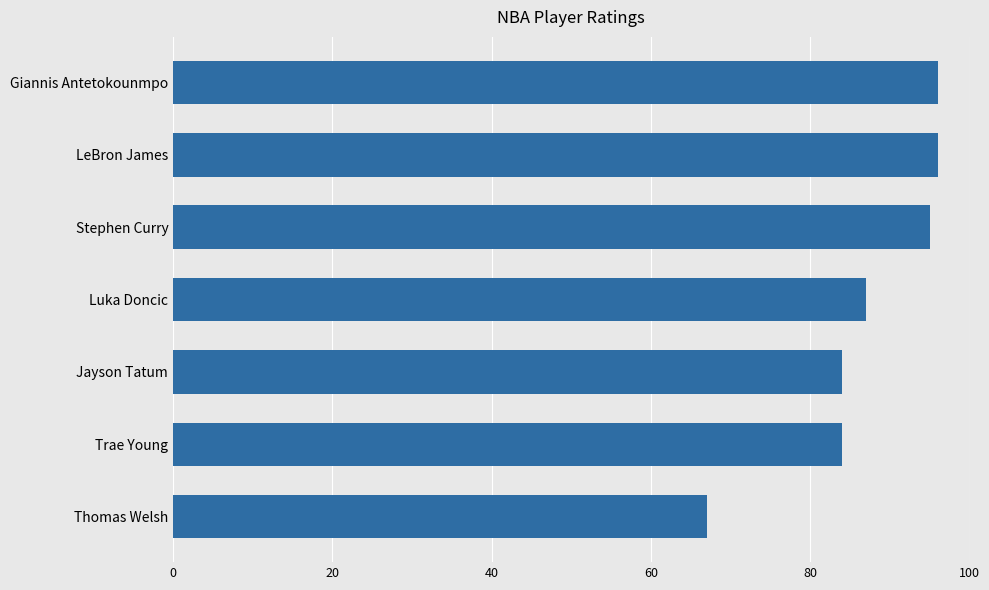

Which label corresponds to the smallest value in the chart?

Thomas Welsh